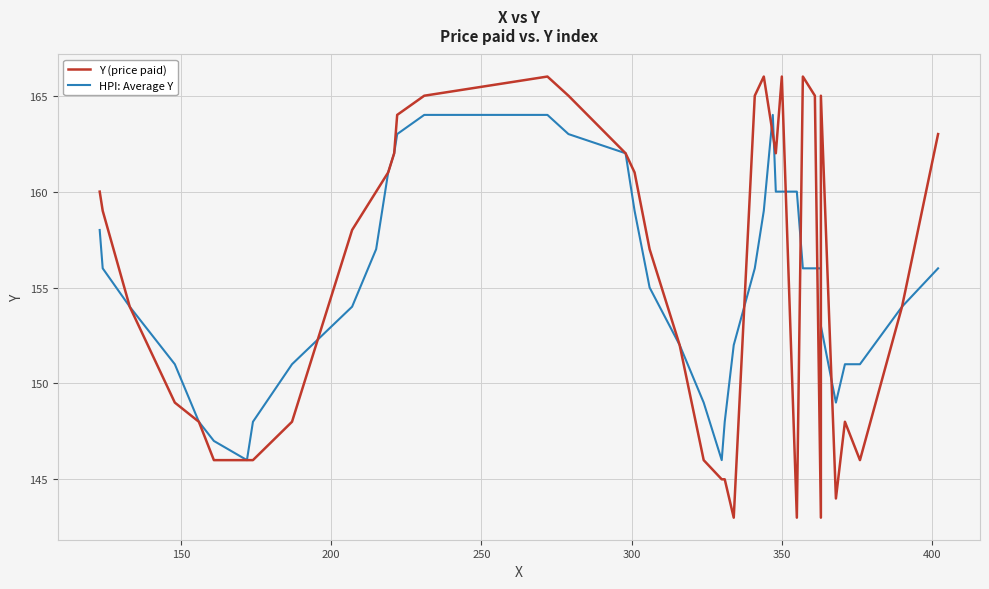

How many values in the Y (price paid) series exceed 159?

19